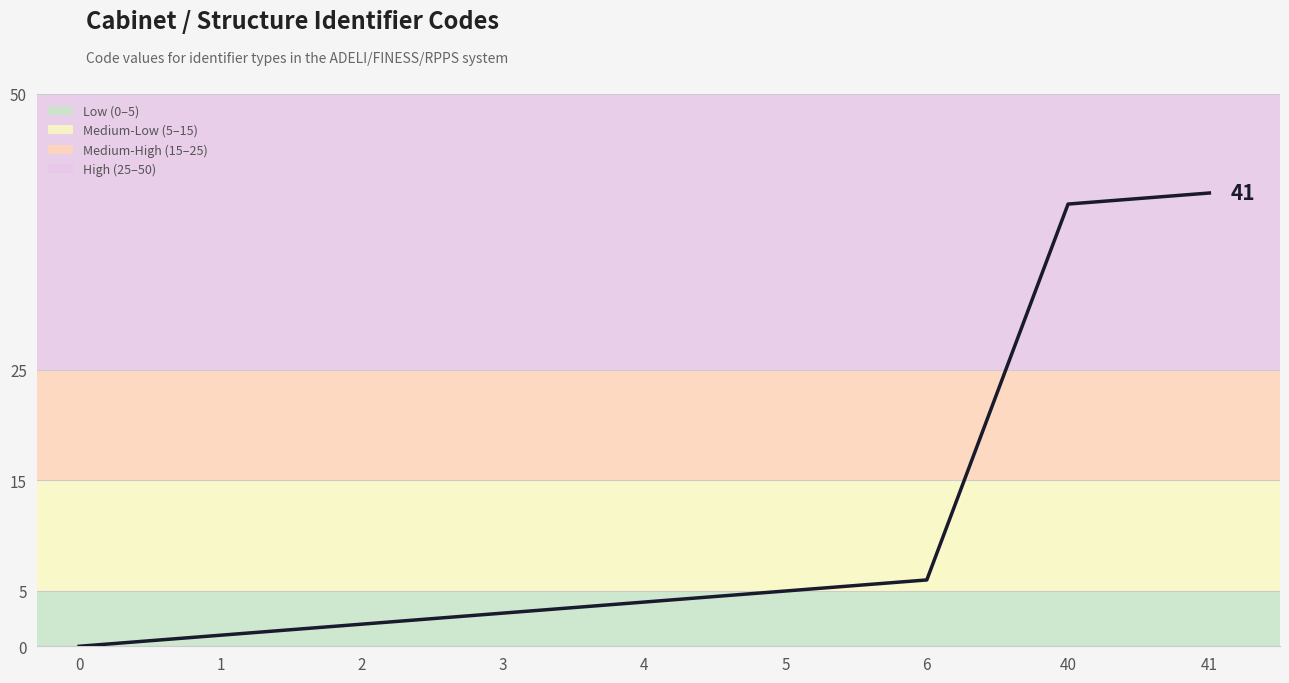

List the labels in order of value, largest first.

41, 40, 6, 5, 4, 3, 2, 1, 0